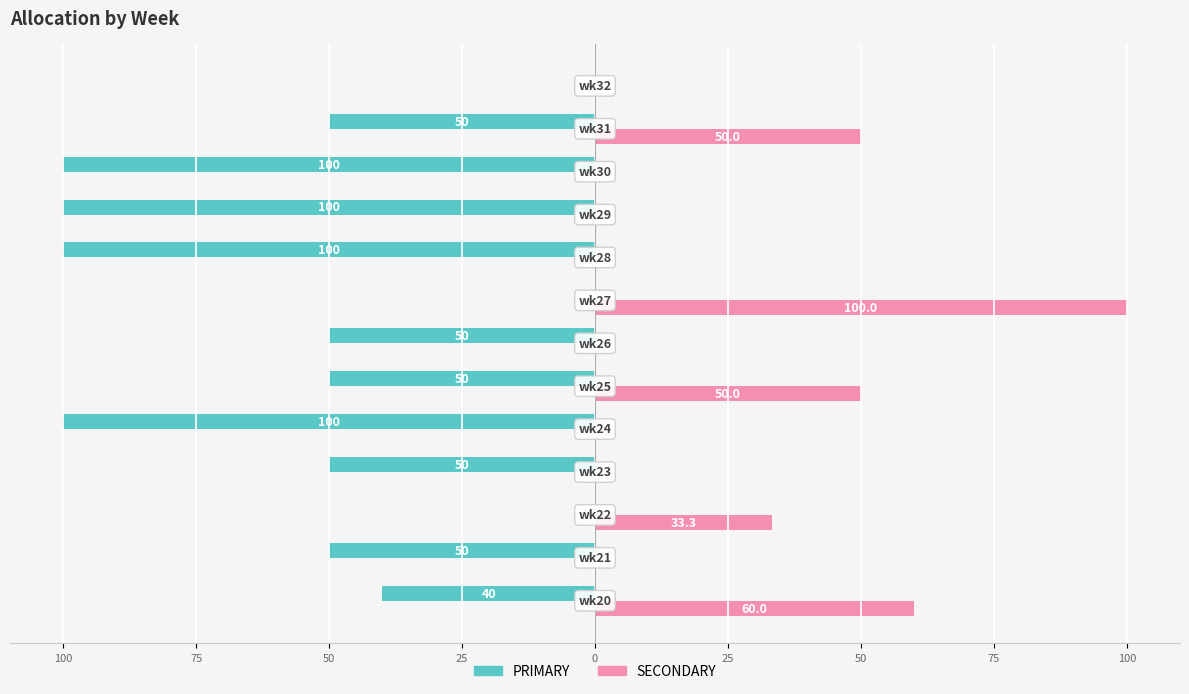

What are all the series names shown in the legend?

PRIMARY, SECONDARY